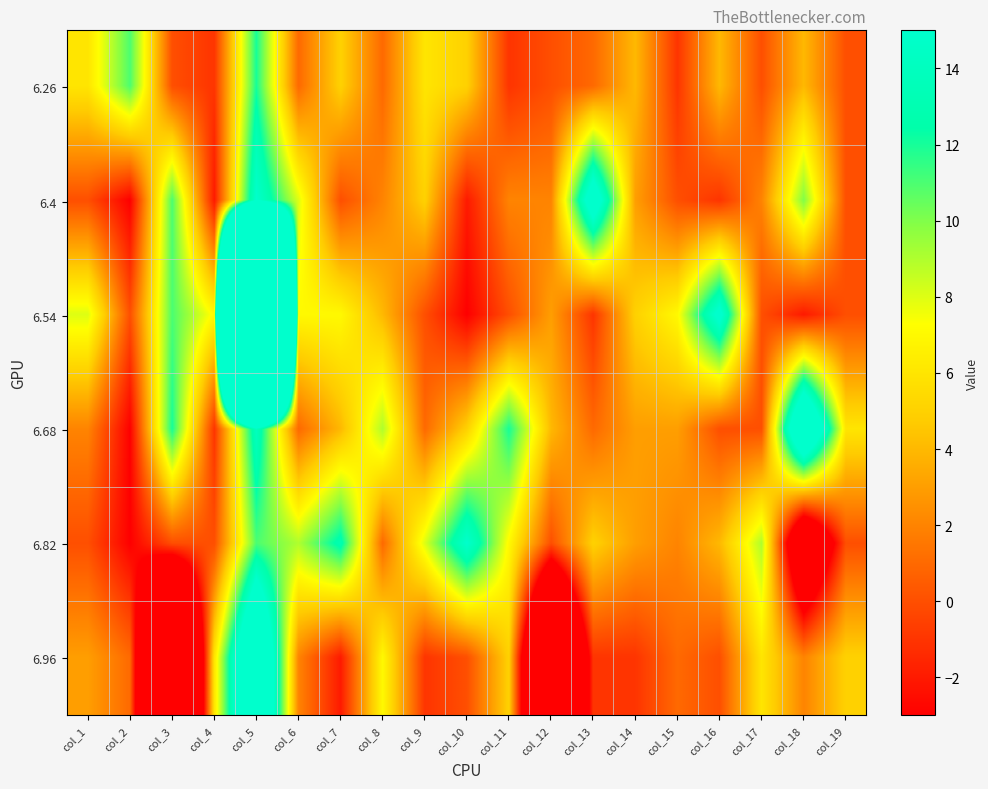

What is the difference between the highest and lowest values at col_4?

9